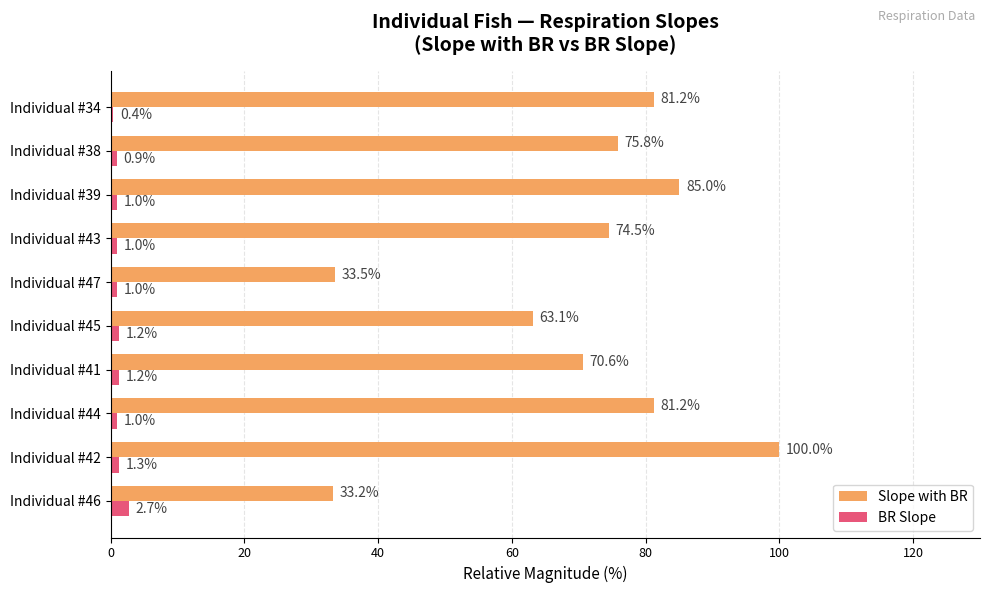

Which series has the widest spread of values?

Slope with BR